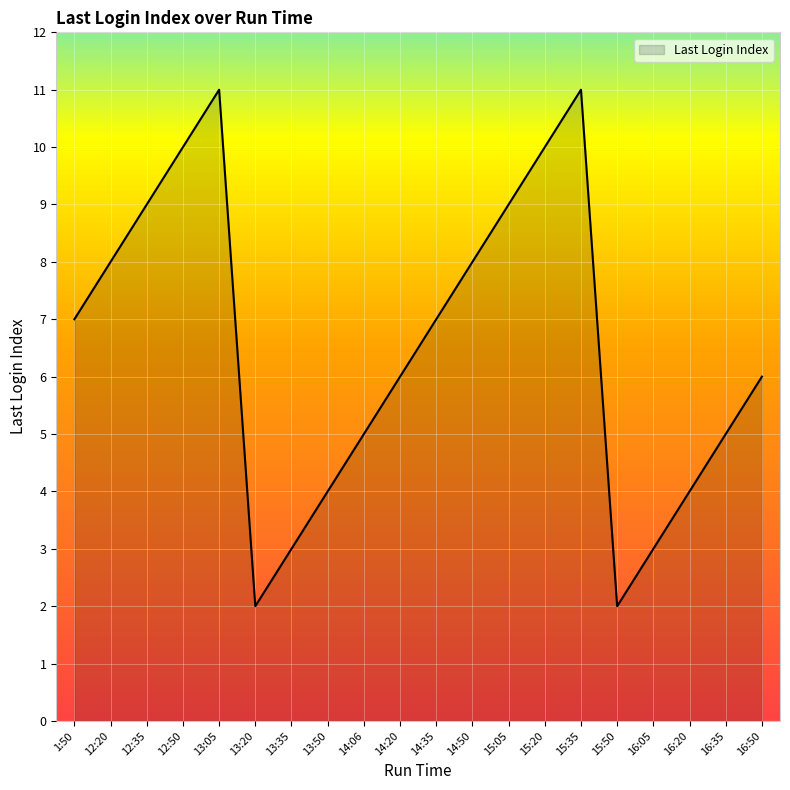

What is the change in value from 13:50 to 14:06?

+1